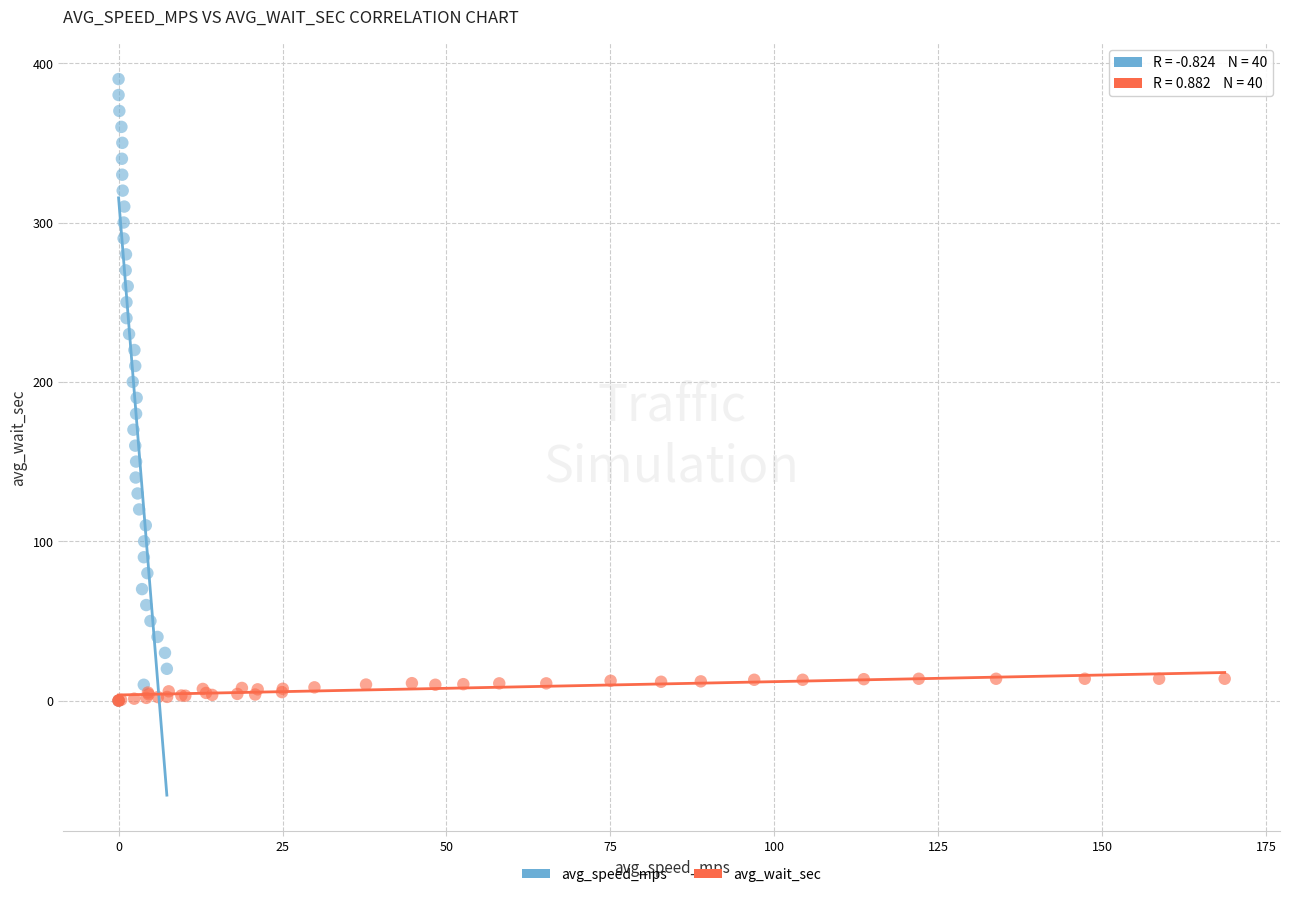

What are all the series names shown in the legend?

avg_speed_mps, avg_wait_sec